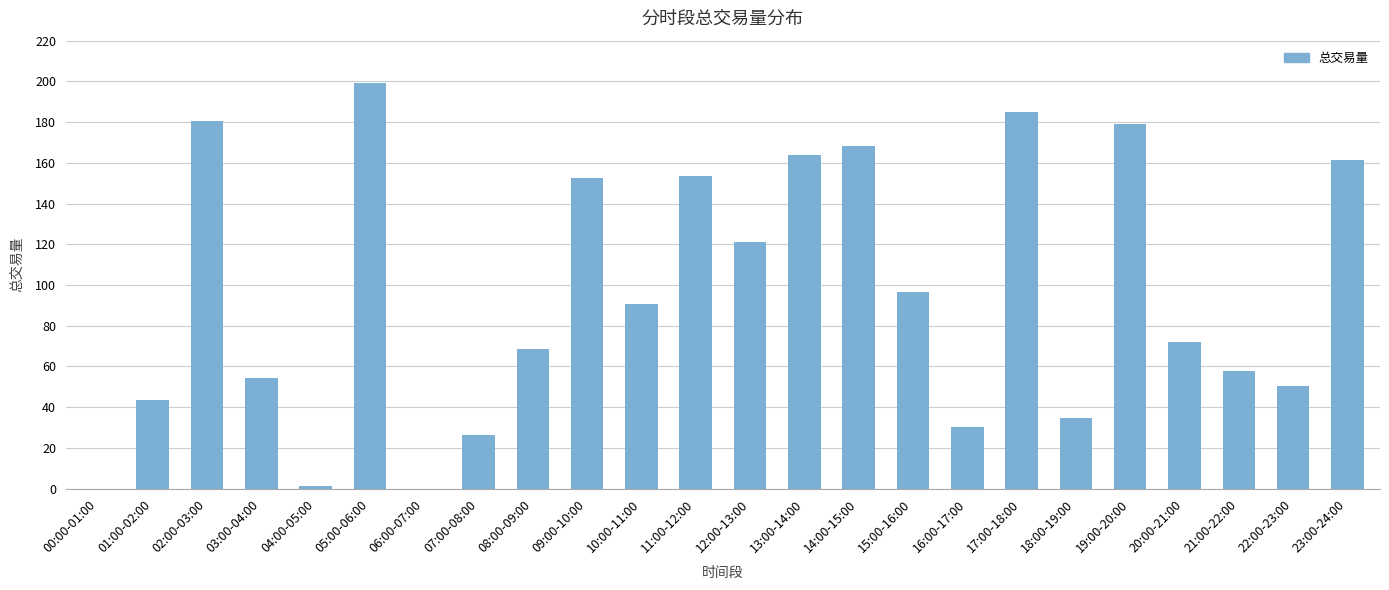

What is the sum of the values at 13:00-14:00 and 11:00-12:00?

317.2